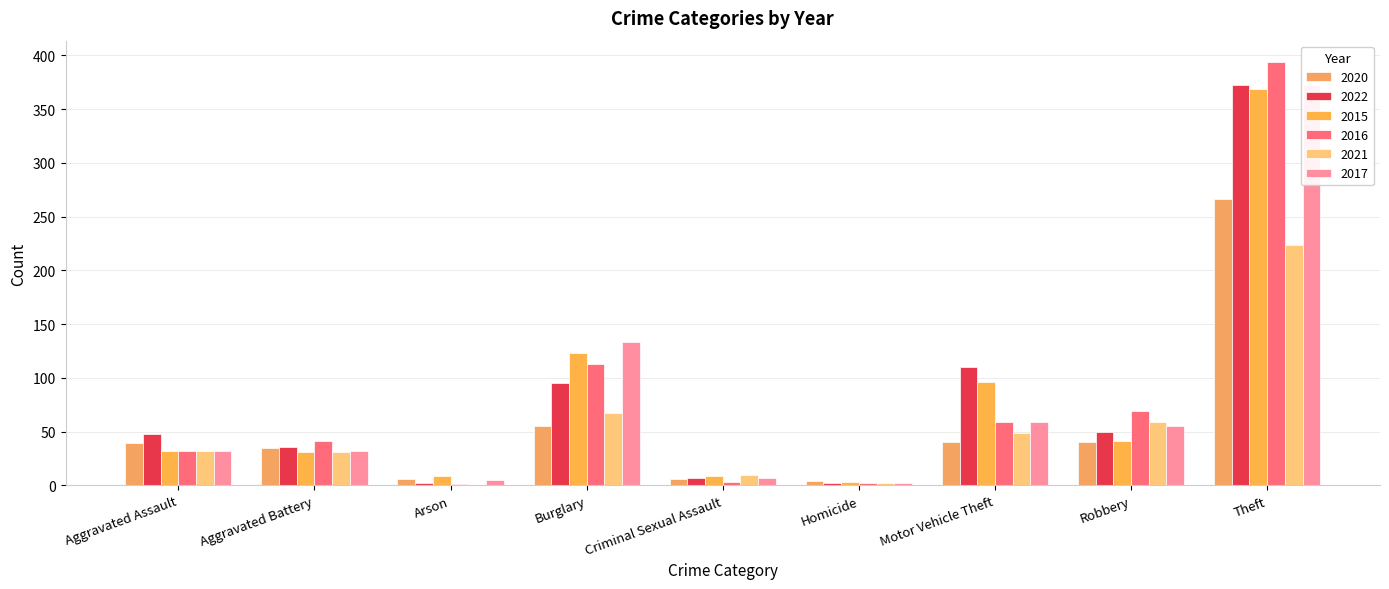

What is the value of the 2021 bar at the 6th from the left?

2